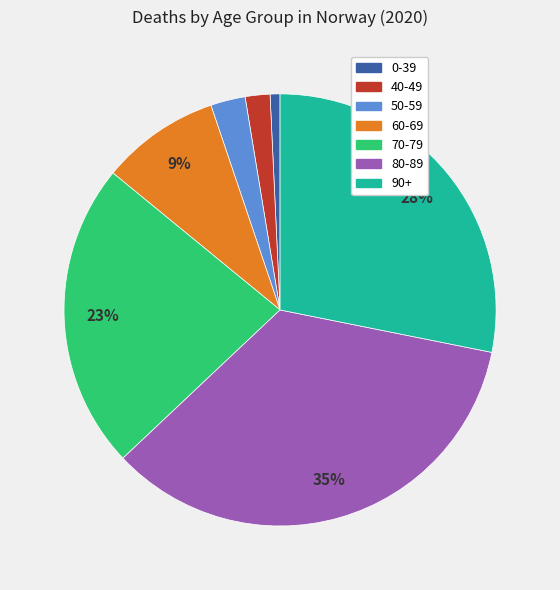

Is there a majority slice in this chart?

No